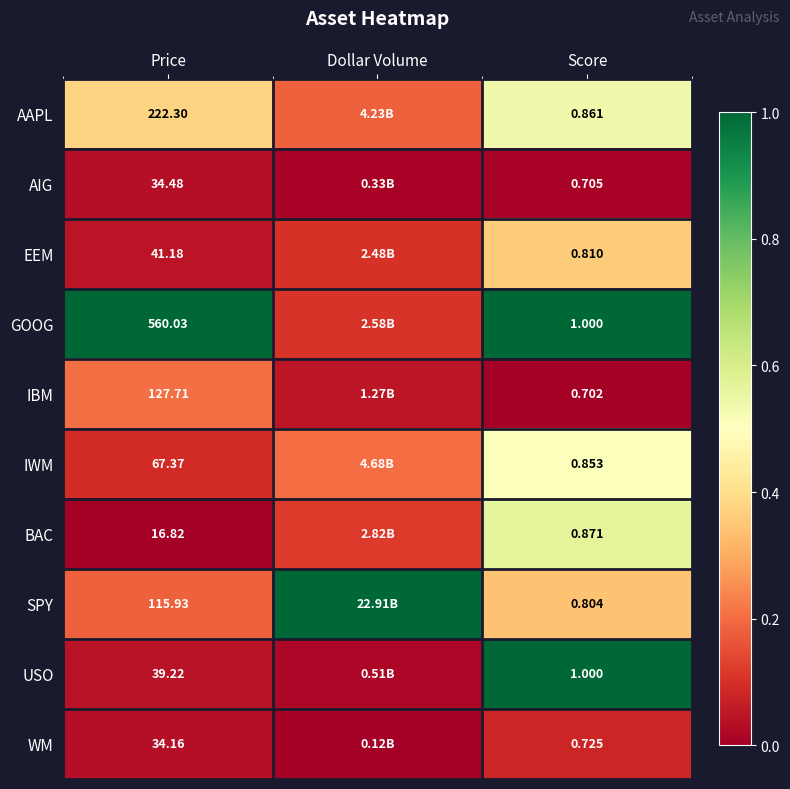

Rank the categories by IWM value from highest to lowest.

Score, Dollar Volume, Price